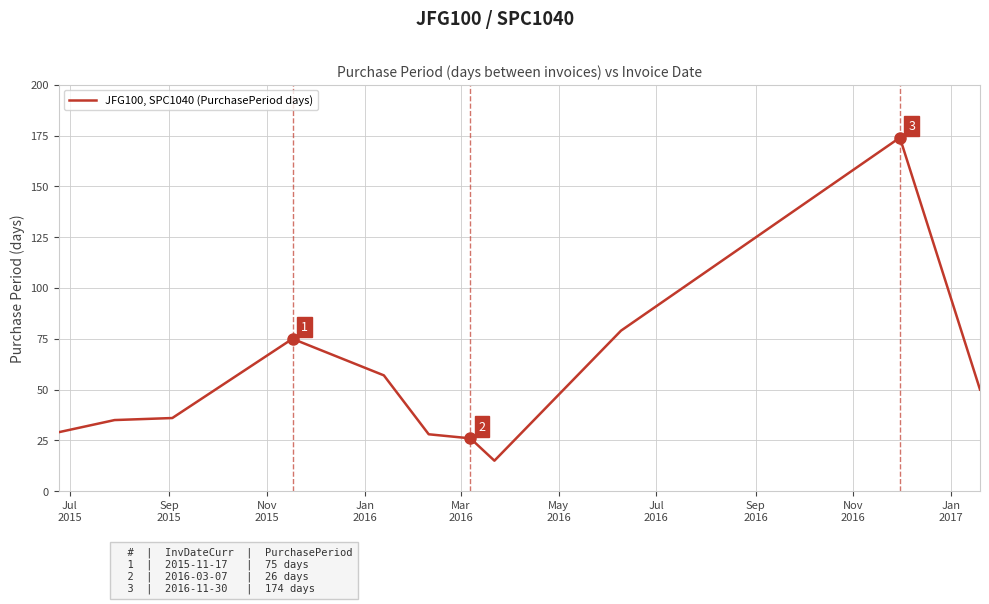

What is the smallest value displayed?

15